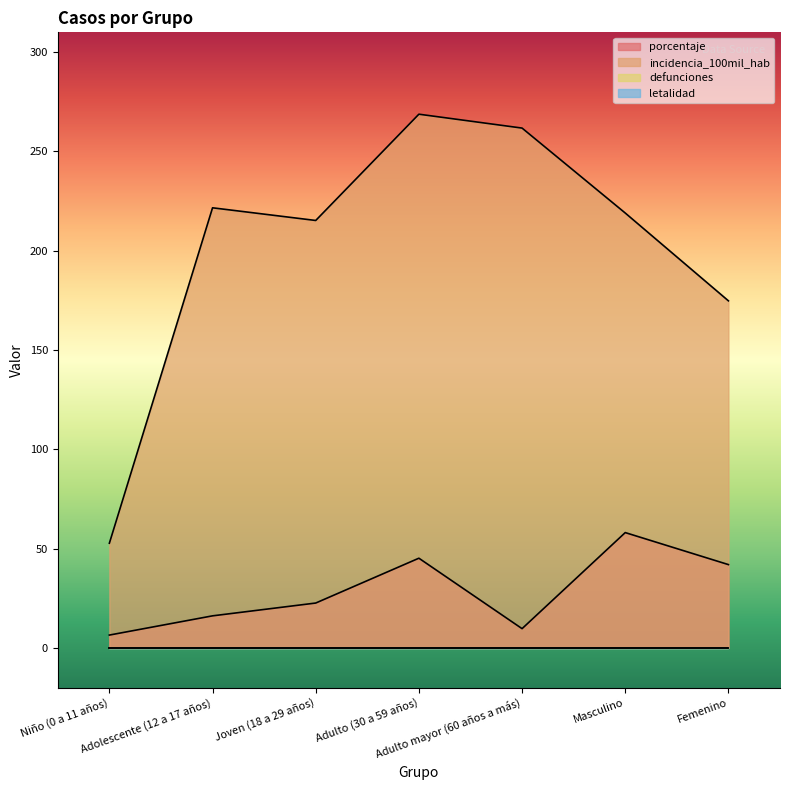

The value of porcentaje at Masculino is 29.2. True or false?

False